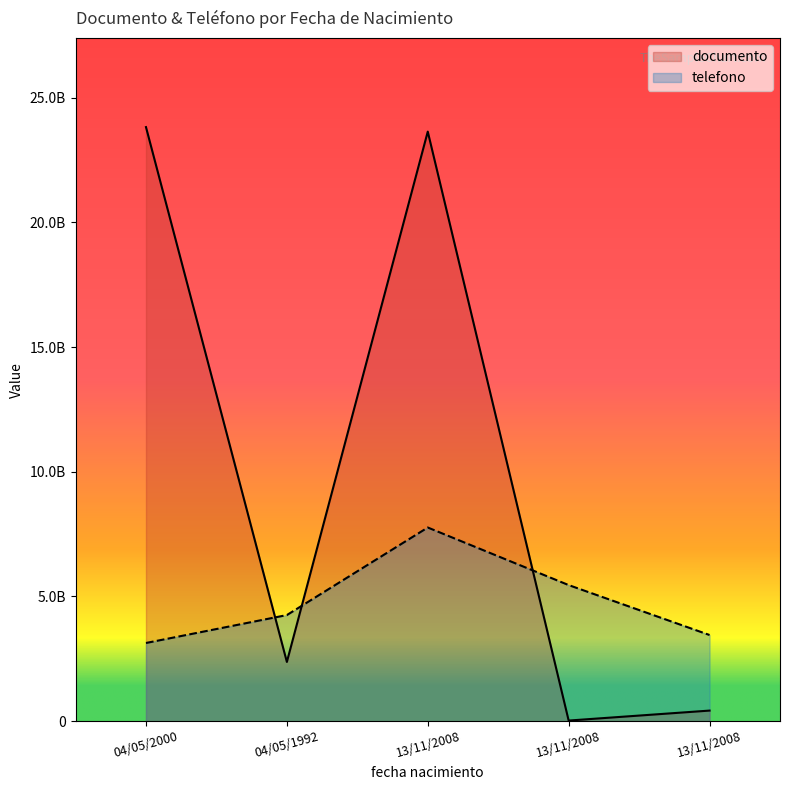

Reading right to left, what are all the values shown in this chart?

documento: 13/11/2008=423623366	13/11/2008=23626644	13/11/2008=23642376426	04/05/1992=2374236464	04/05/2000=23823842874
telefono: 13/11/2008=3454323456	13/11/2008=5456543456	13/11/2008=7765432345	04/05/1992=4254356787	04/05/2000=3134256765